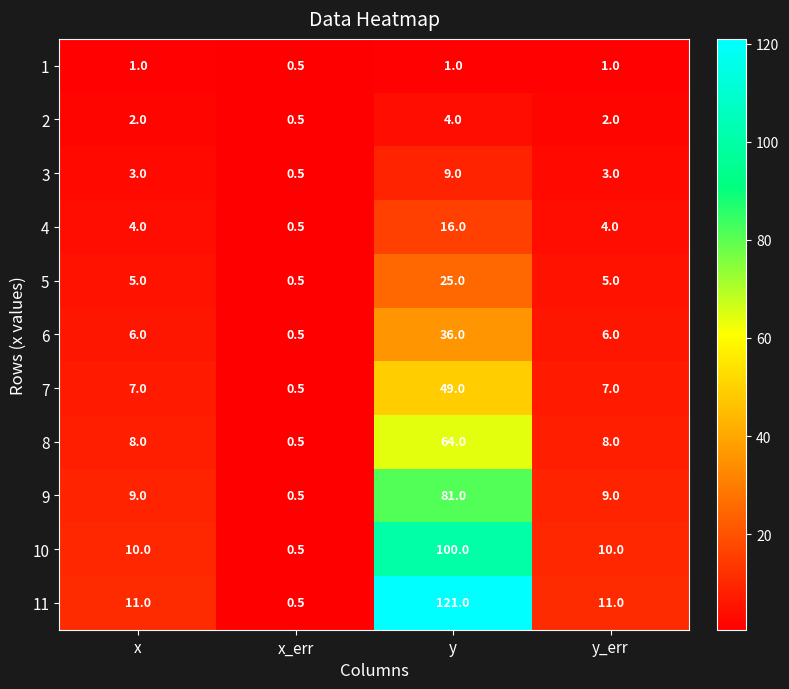

The 2 series shows 6.7 at y. True or false?

False